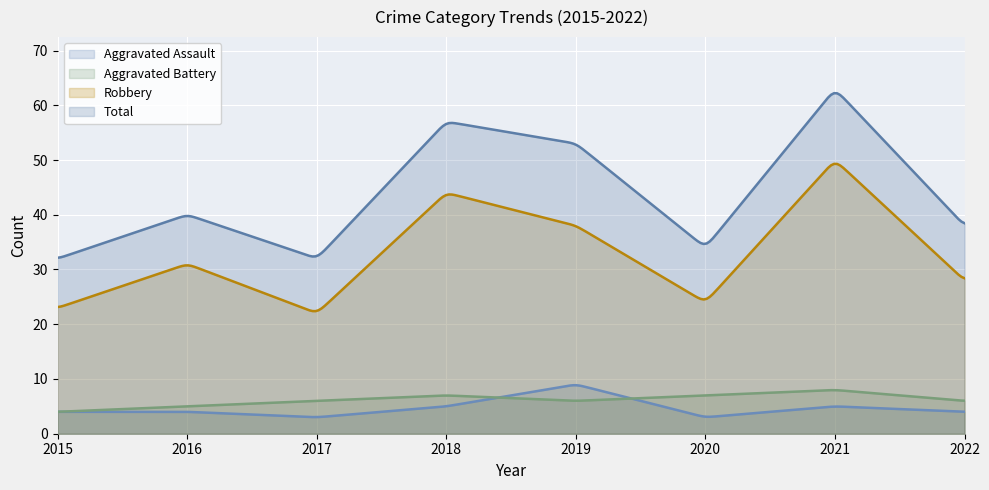

How many lines are shown in the chart?

4